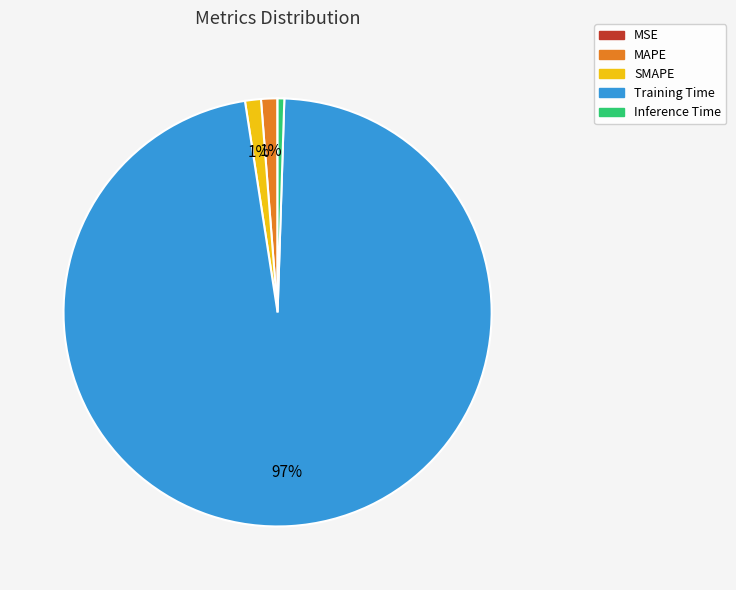

To the nearest percent, what is the difference between the largest and smallest slice percentages?

97%